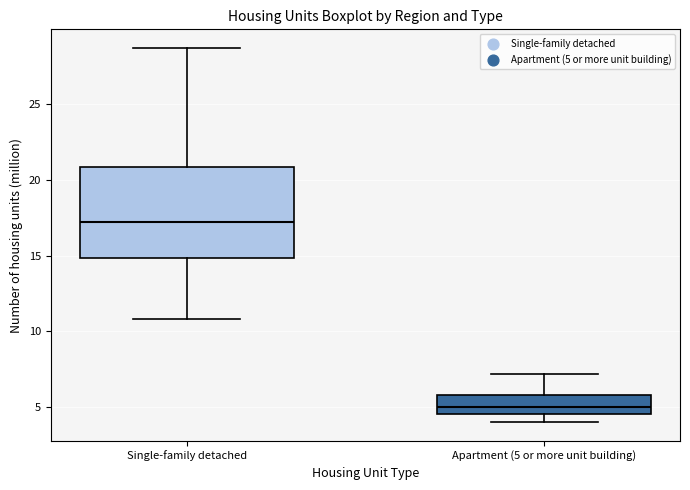

Comparing the boxes themselves (not the whiskers), which one is the tallest?

Single-family detached